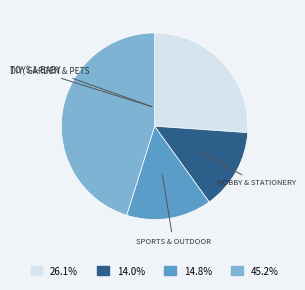

How many segments does this pie chart have?

4